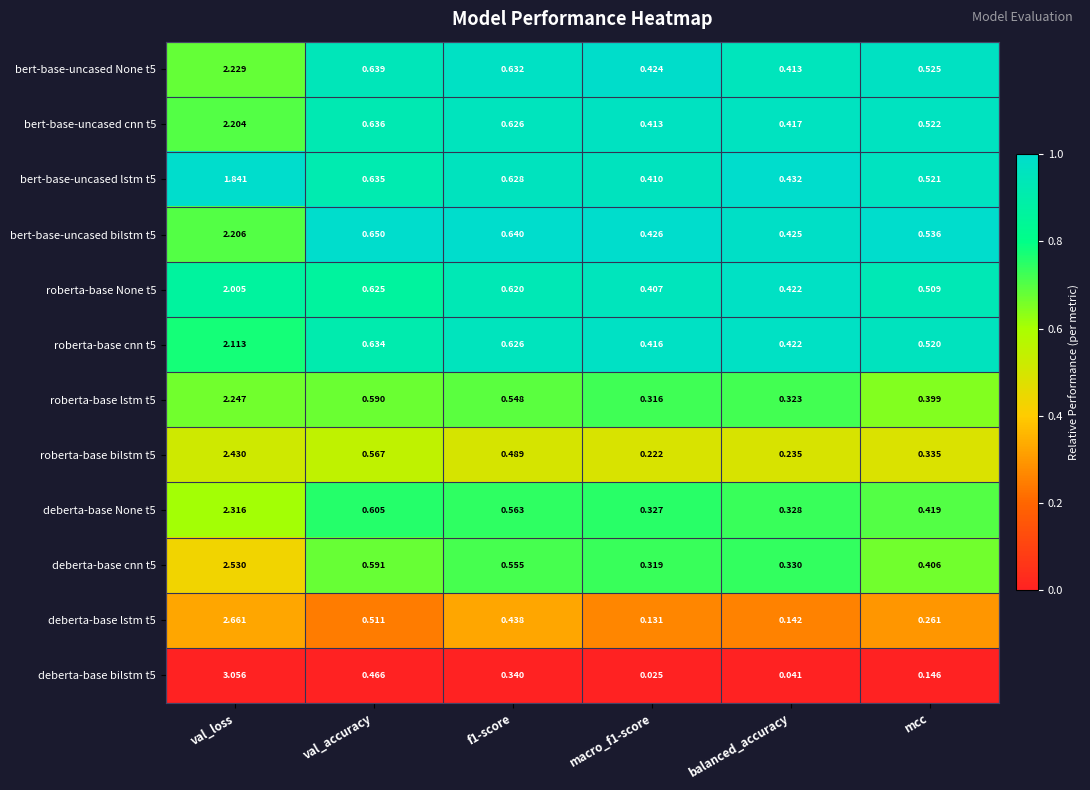

Is the value of deberta-base cnn t5 at val_accuracy greater than the value of bert-base-uncased lstm t5 at val_accuracy?

No